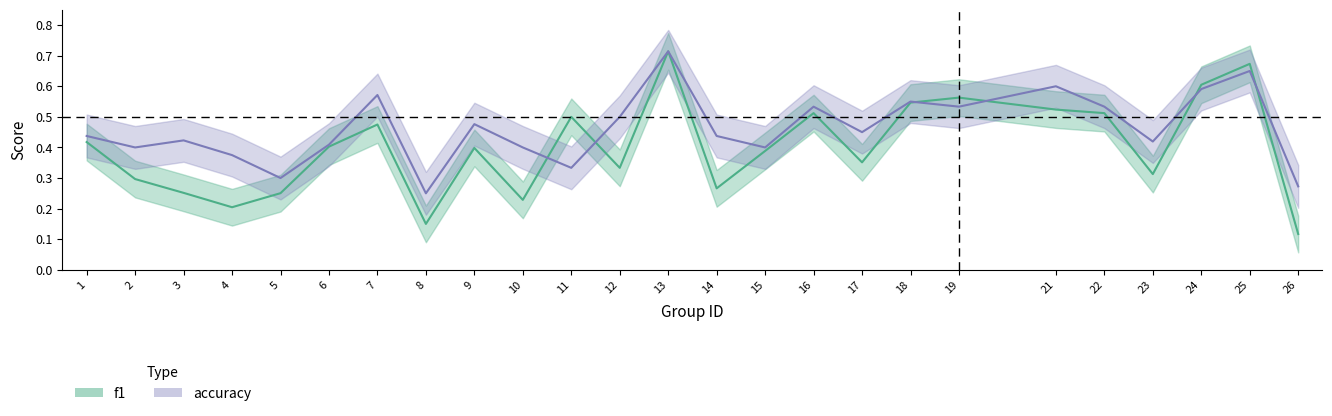

Which category has the lowest value across all series?

26